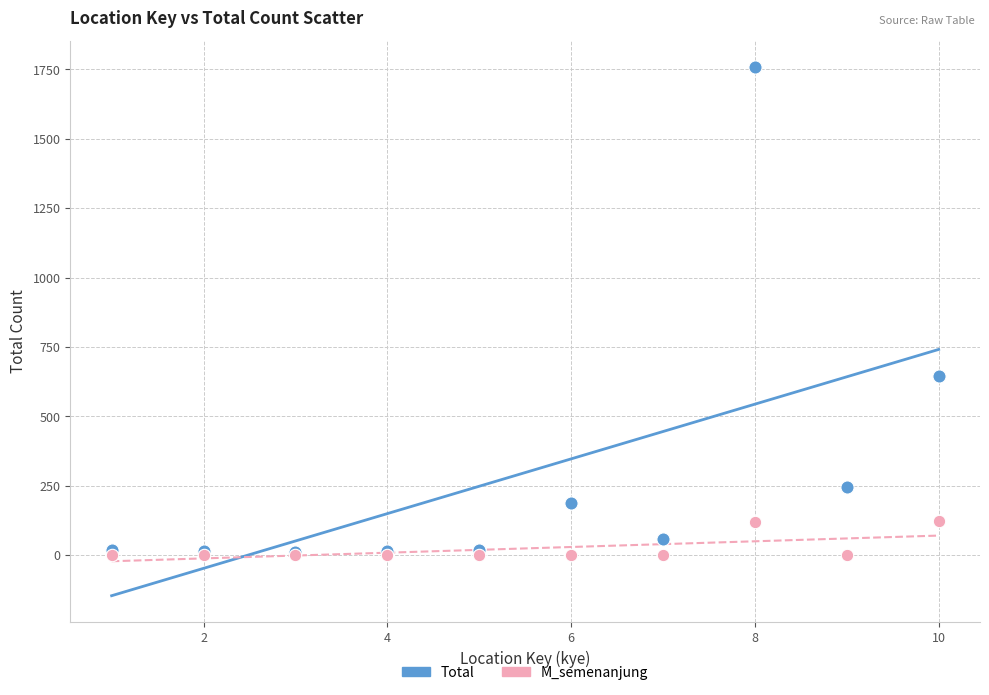

In the Total series, what Y value is closest to 885?

645